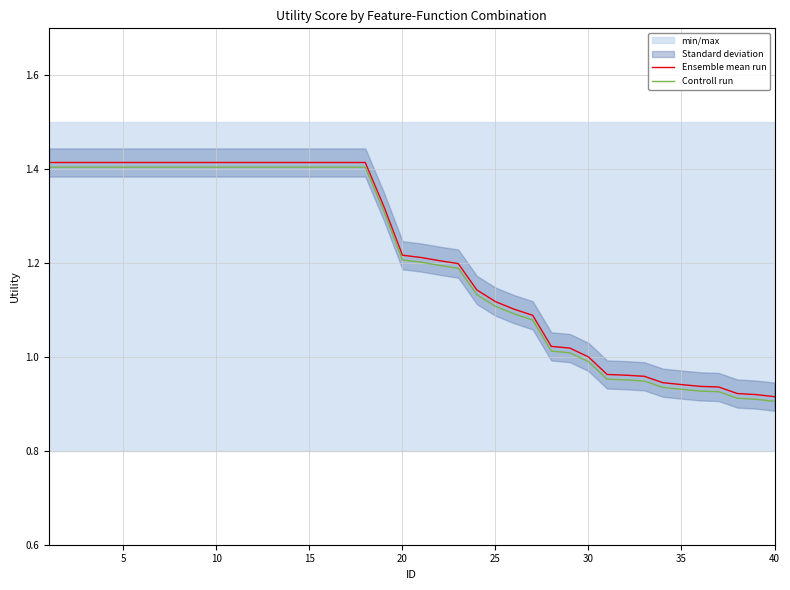

What is the maximum value for Ensemble mean run?

1.4